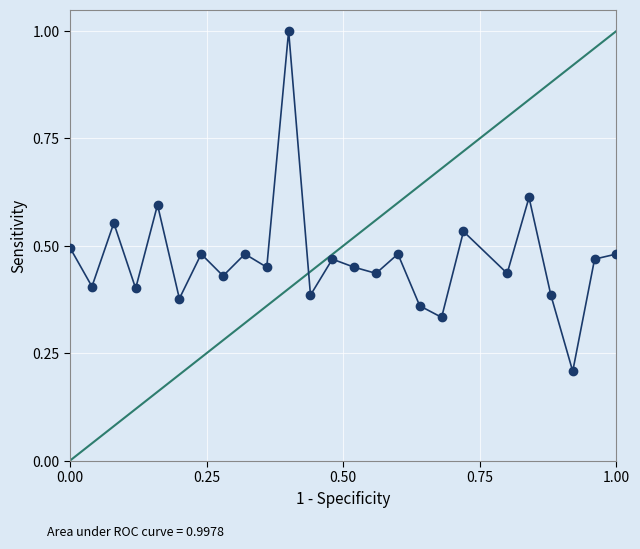

True or false: the data has more than 0 interior local peaks.

True